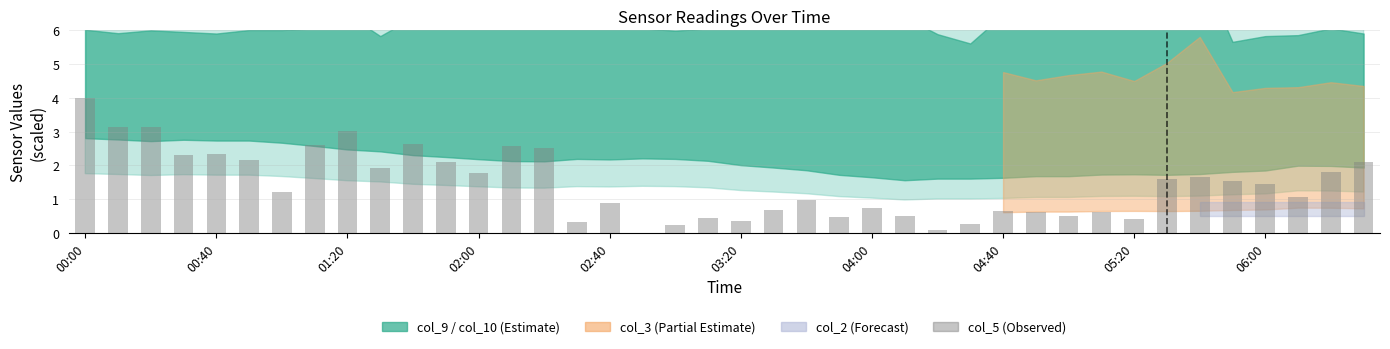

What is the greatest value displayed?

4.0